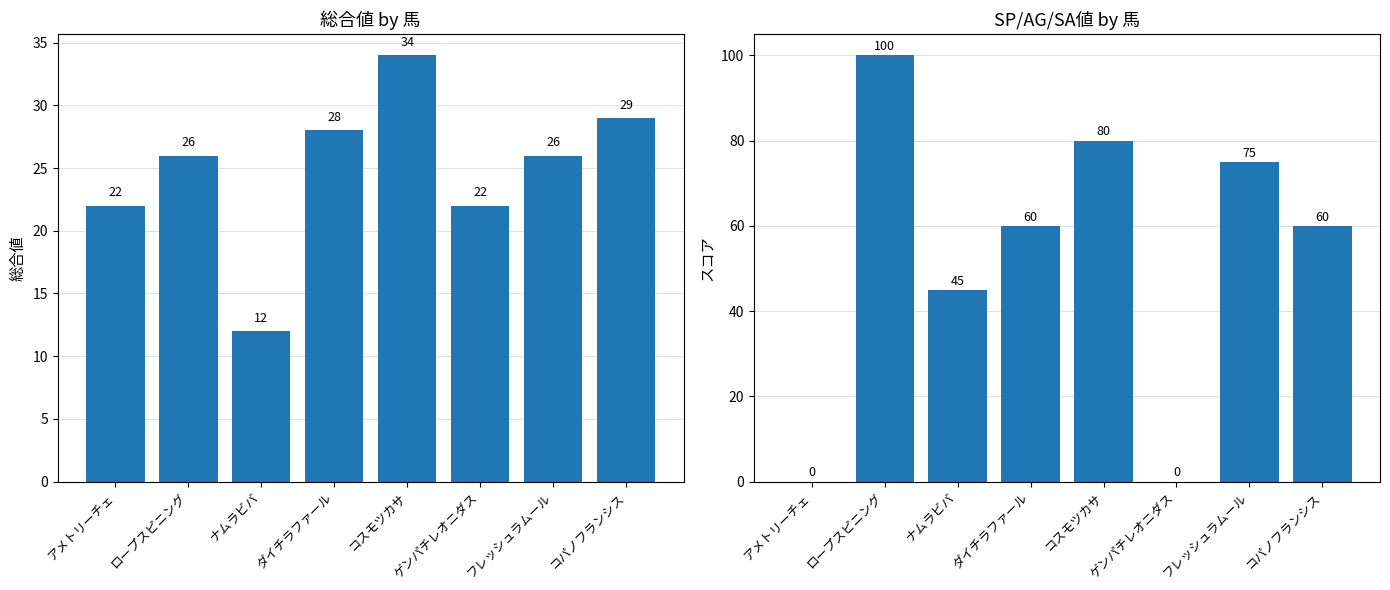

What is the maximum value for SP値?

100